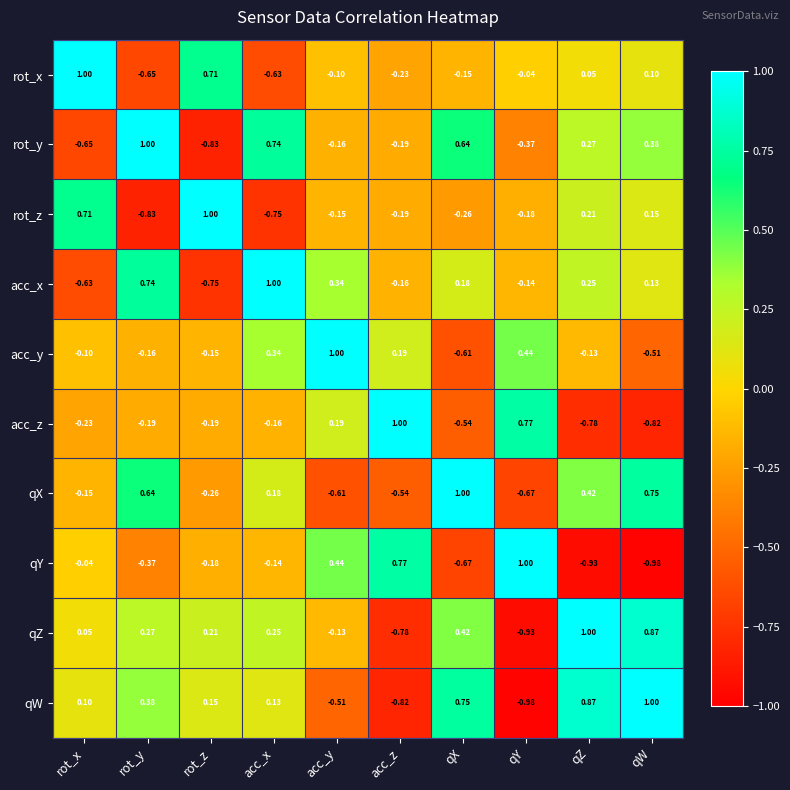

How many negative values does the qW series have?

3